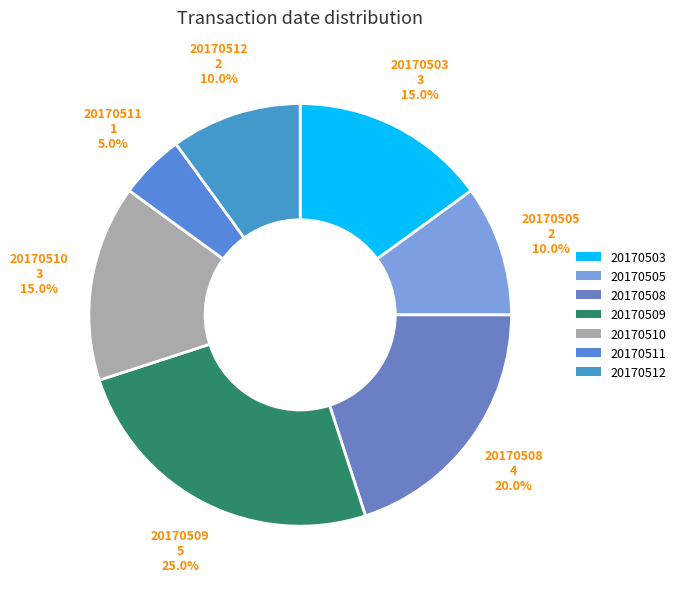

What percentage is NOT represented by 20170505?

90.0%